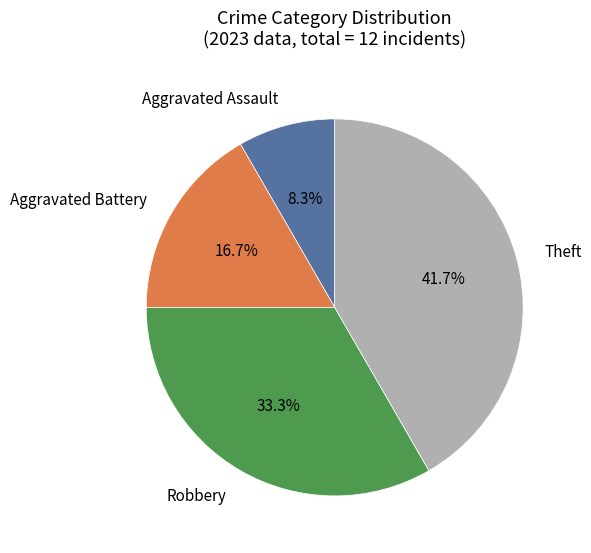

Is it true that Aggravated Battery is 6% of the pie?

False